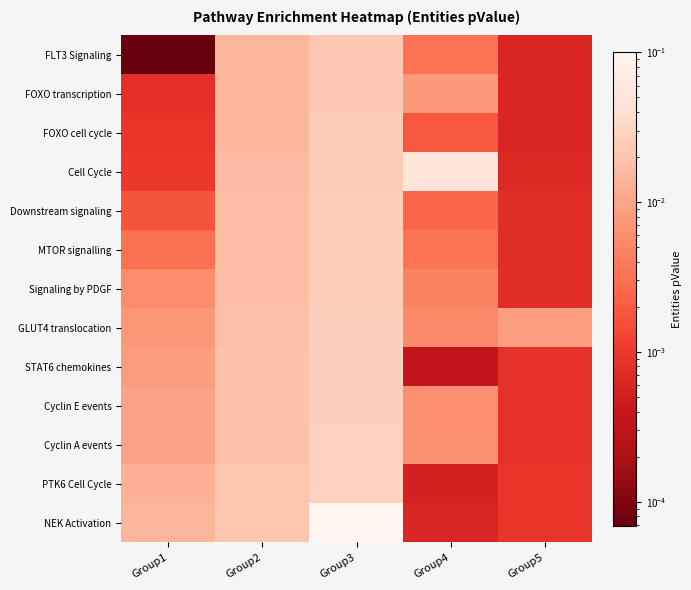

Between Group4 and Group3, which is larger?

Group3